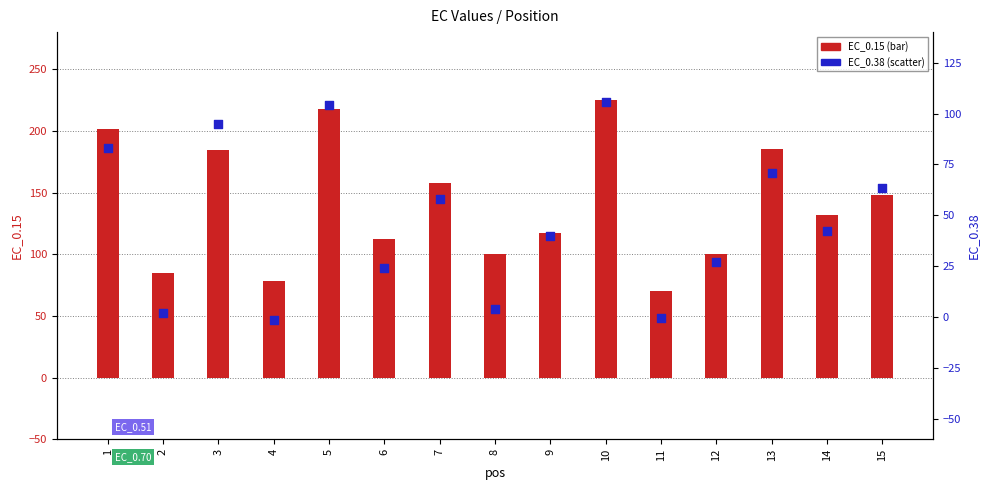

Which series reaches the maximum Y coordinate?

EC_0.15